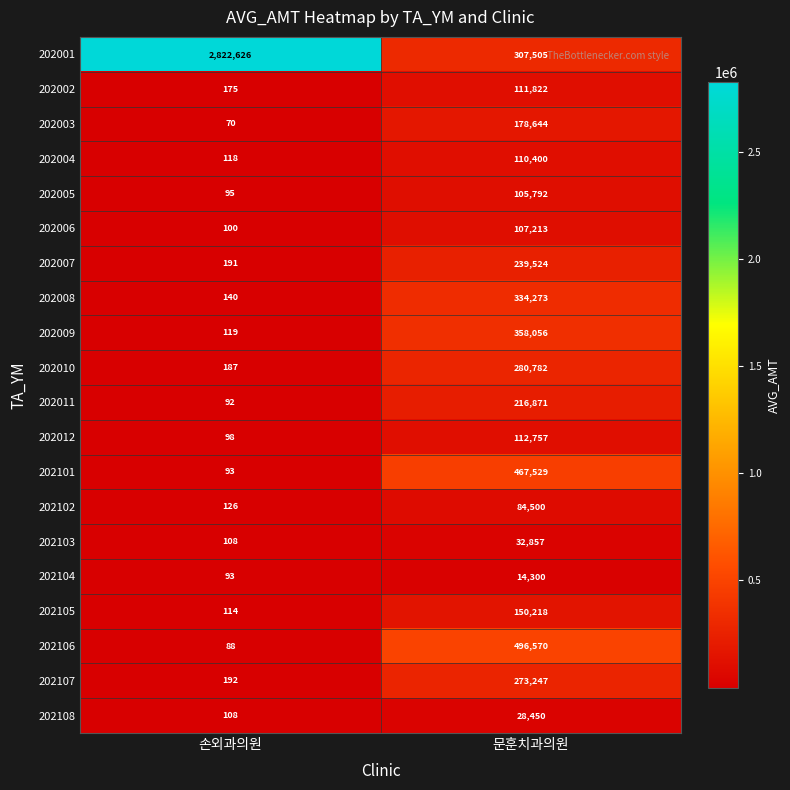

Which series has the largest total across all categories?

202001